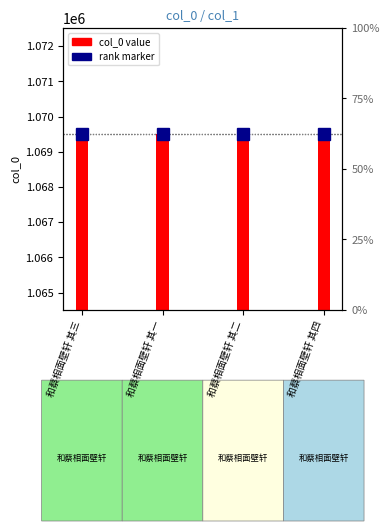

Rank the categories by value from highest to lowest.

和蔡相面壁轩 其四, 和蔡相面壁轩 其三, 和蔡相面壁轩 其二, 和蔡相面壁轩 其一